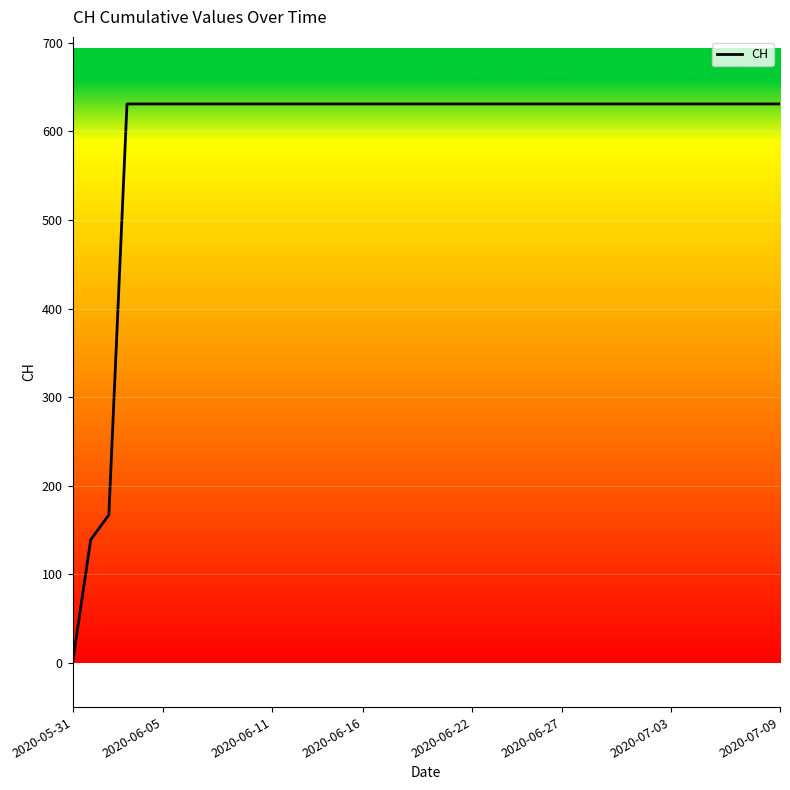

How many lines are shown in the chart?

1